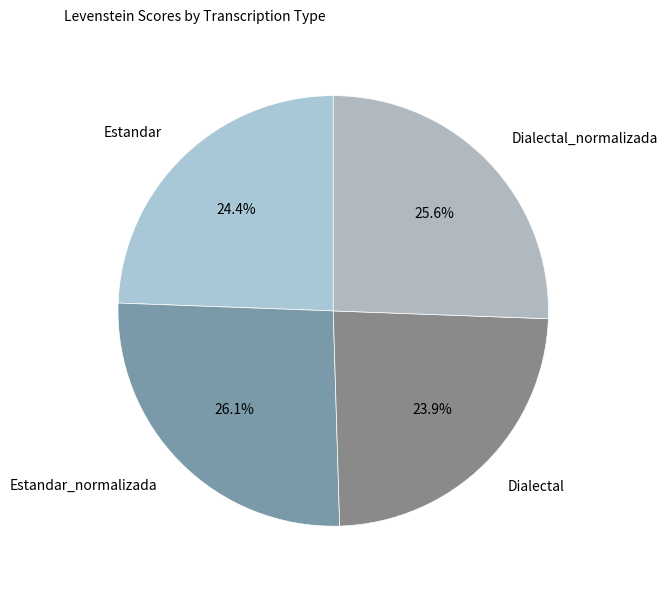

To the nearest percent, what portion does Dialectal represent?

24%